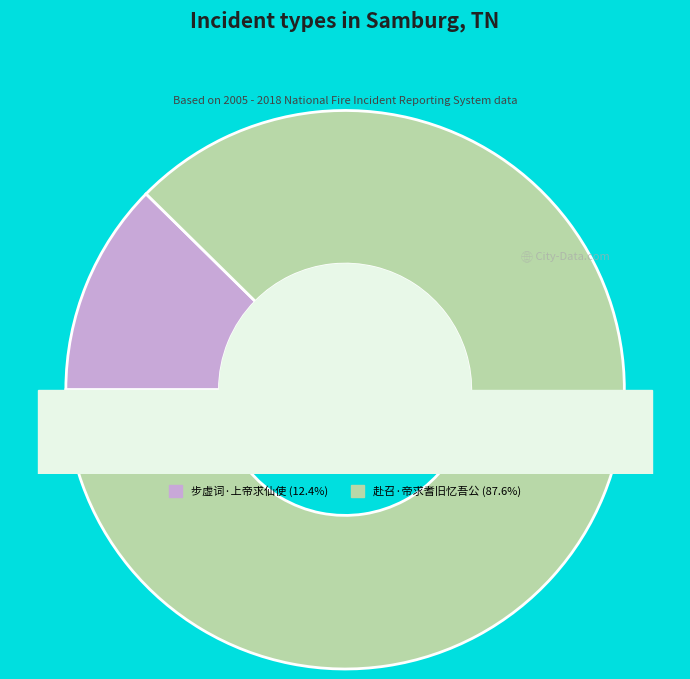

The 步虚词·上帝求仙使 slice represents 21% of the pie. True or false?

False